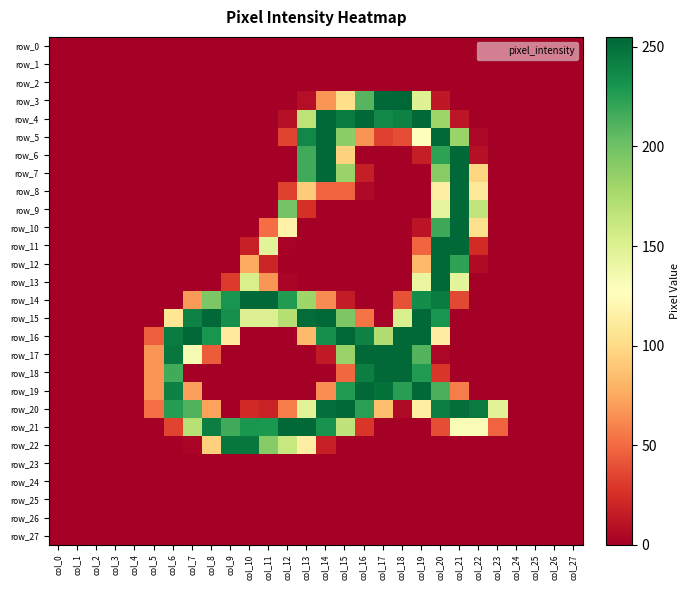

Between col_4 and col_10, which series saw the biggest shift?

row_14